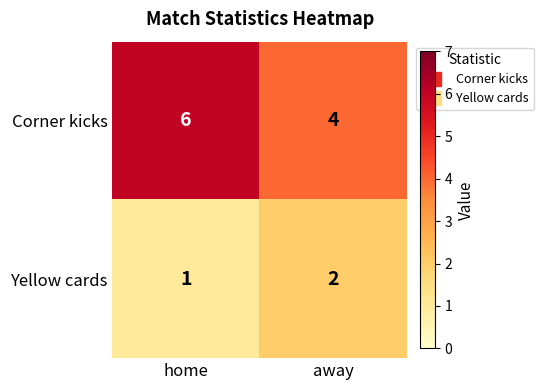

What is the sum of all Yellow cards values?

3